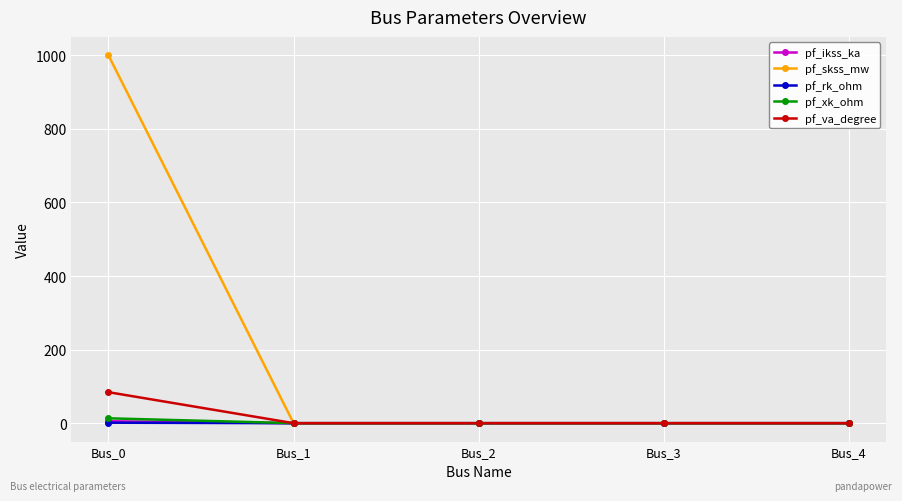

True or false: pf_rk_ohm has a value of 0.0 at Bus_3.

True